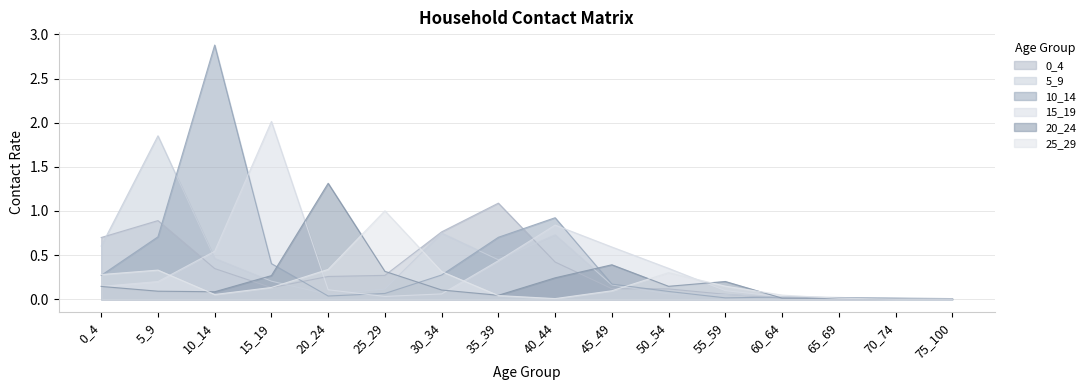

What is the difference between the second highest and minimum values in the 10_14 series?

0.9